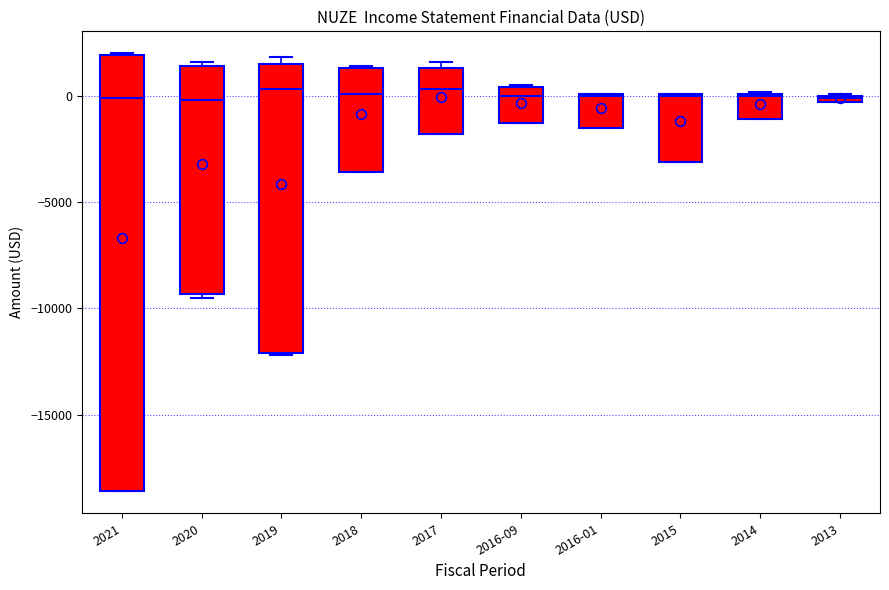

Where is the upper edge of the box for 2015 on the y-axis? The values are not printed on the chart, so give them approximately, as read against the axis.

0